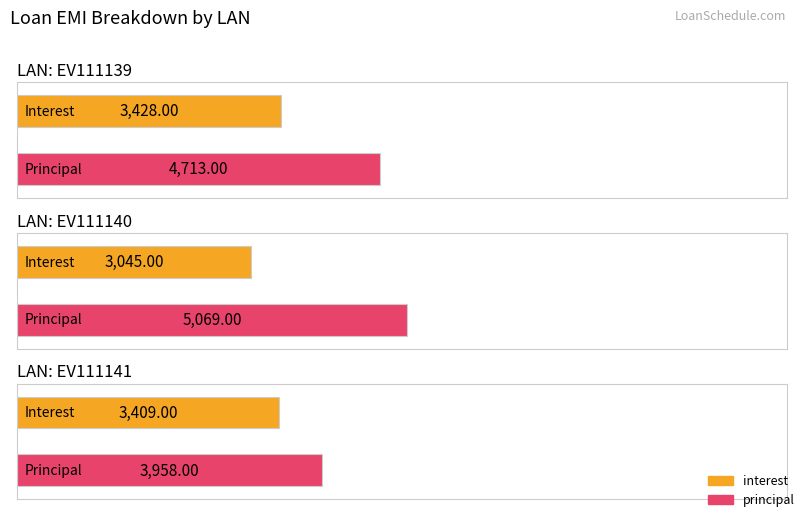

What is the sum of the principal values at EV111139 and EV111141?

8671